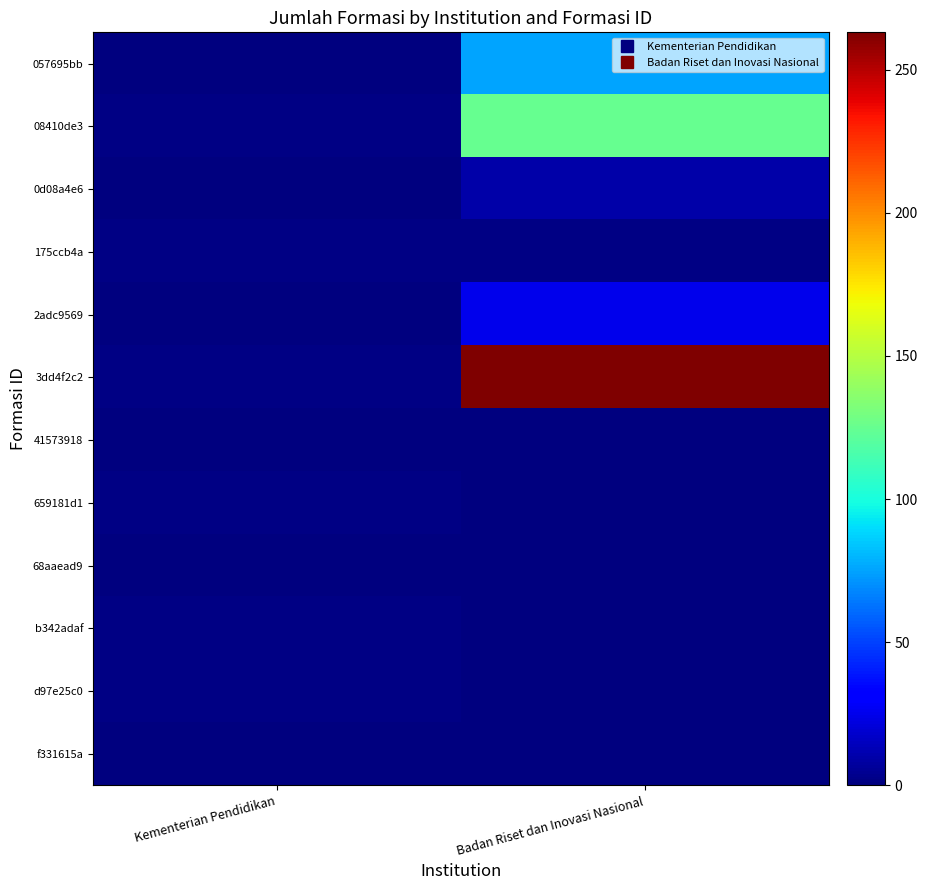

Reading left to right, what are all the values shown in this chart?

057695bb: Kementerian Pendidikan=1	Badan Riset dan Inovasi Nasional=75
08410de3: Kementerian Pendidikan=2	Badan Riset dan Inovasi Nasional=125
0d08a4e6: Kementerian Pendidikan=1	Badan Riset dan Inovasi Nasional=10
175ccb4a: Kementerian Pendidikan=2	Badan Riset dan Inovasi Nasional=2
2adc9569: Kementerian Pendidikan=1	Badan Riset dan Inovasi Nasional=25
3dd4f2c2: Kementerian Pendidikan=2	Badan Riset dan Inovasi Nasional=263
41573918: Kementerian Pendidikan=1	Badan Riset dan Inovasi Nasional=0
659181d1: Kementerian Pendidikan=2	Badan Riset dan Inovasi Nasional=0
68aaead9: Kementerian Pendidikan=1	Badan Riset dan Inovasi Nasional=0
b342adaf: Kementerian Pendidikan=2	Badan Riset dan Inovasi Nasional=0
d97e25c0: Kementerian Pendidikan=2	Badan Riset dan Inovasi Nasional=0
f331615a: Kementerian Pendidikan=1	Badan Riset dan Inovasi Nasional=0